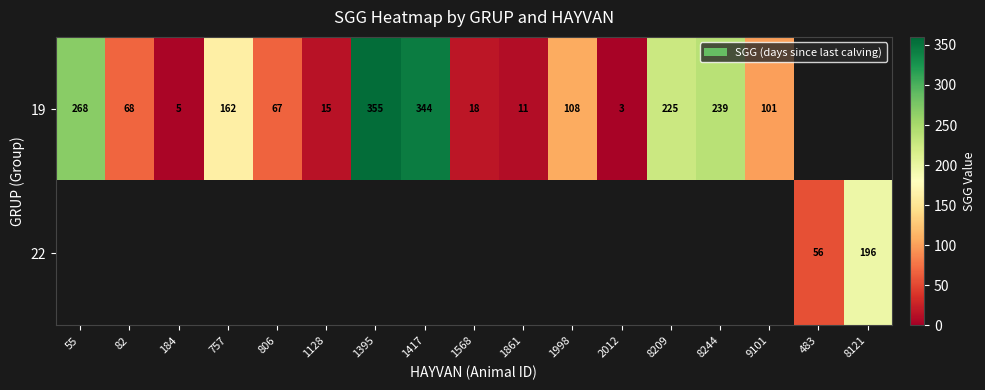

Which category has the highest value across all series?

1395